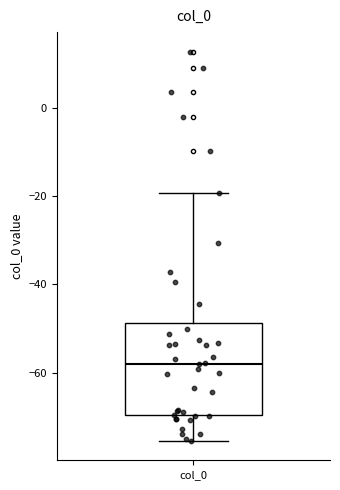

Read this box plot against the y-axis: the position of the median line, the range covered by the box, and the ends of both whiskers. The values are not printed on the chart, so give them approximately, as read against the axis.

median -58, box -70 to -48, whiskers -76 to -20